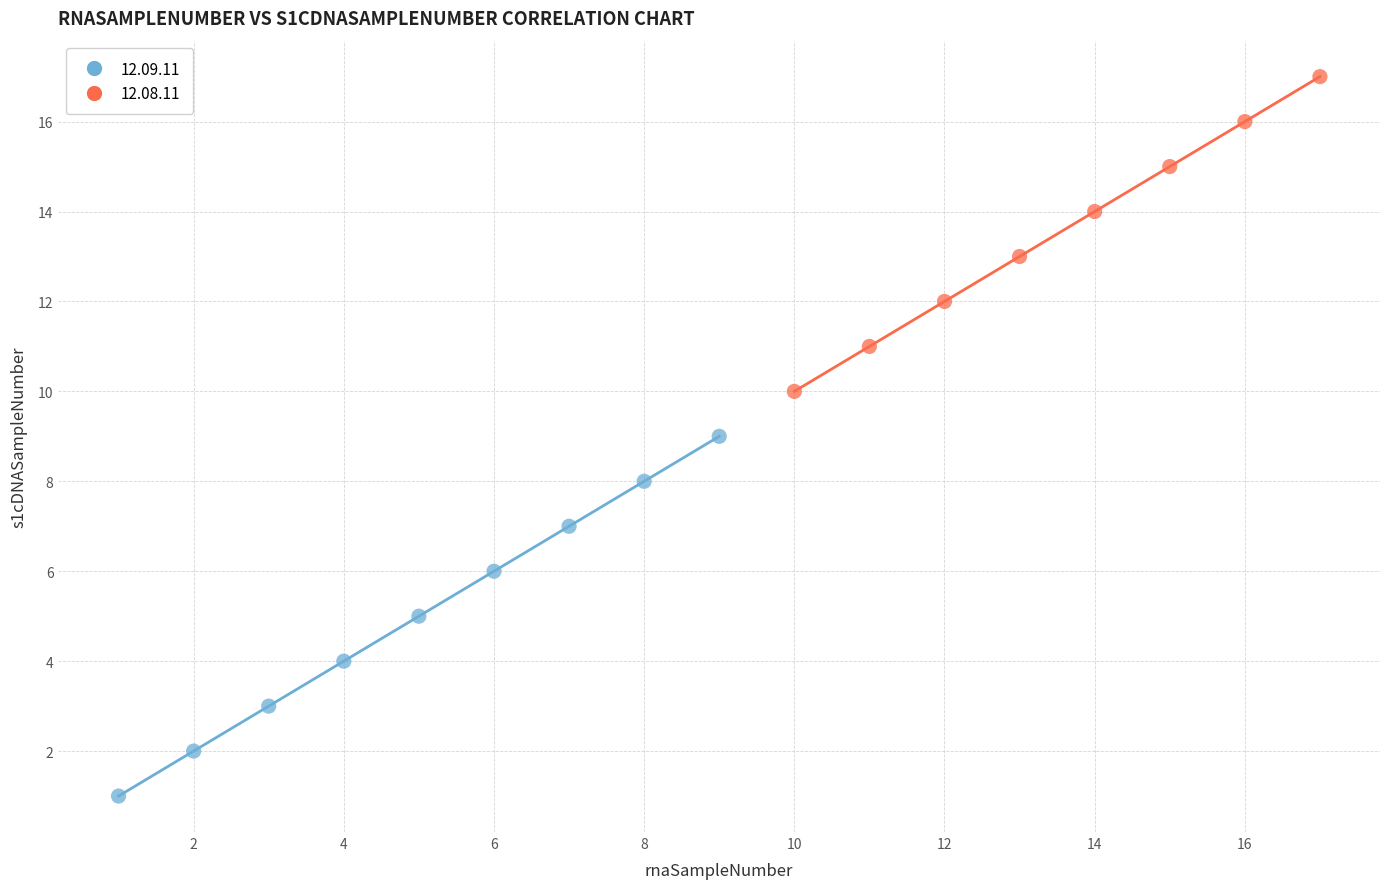

Which series has the widest spread of Y values?

12.09.11